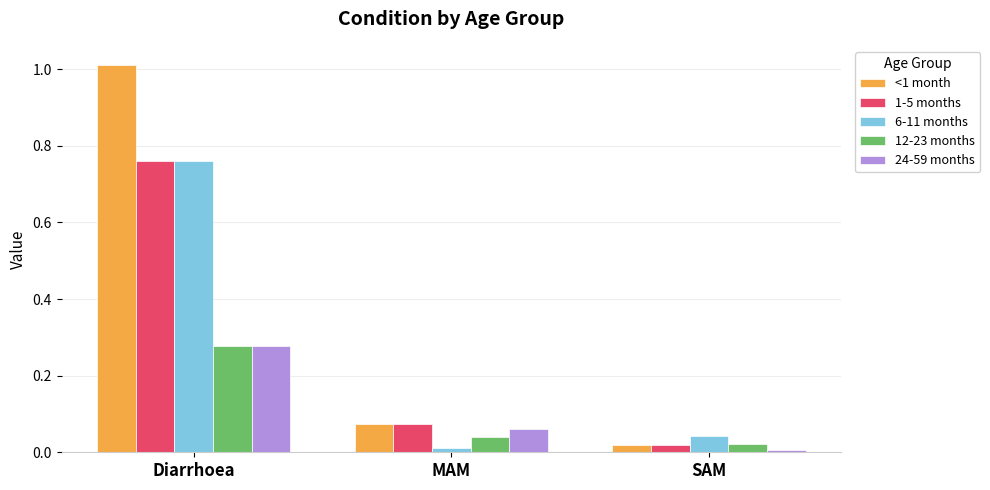

List the labels in order of 24-59 months value, largest first.

Diarrhoea, MAM, SAM